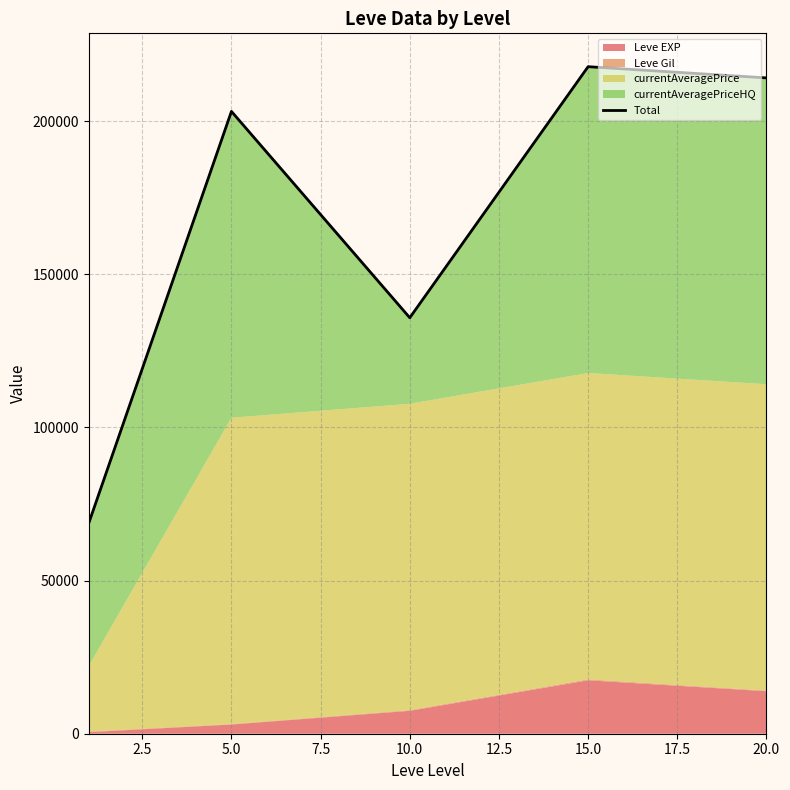

What is the sum of all values?

839558.2